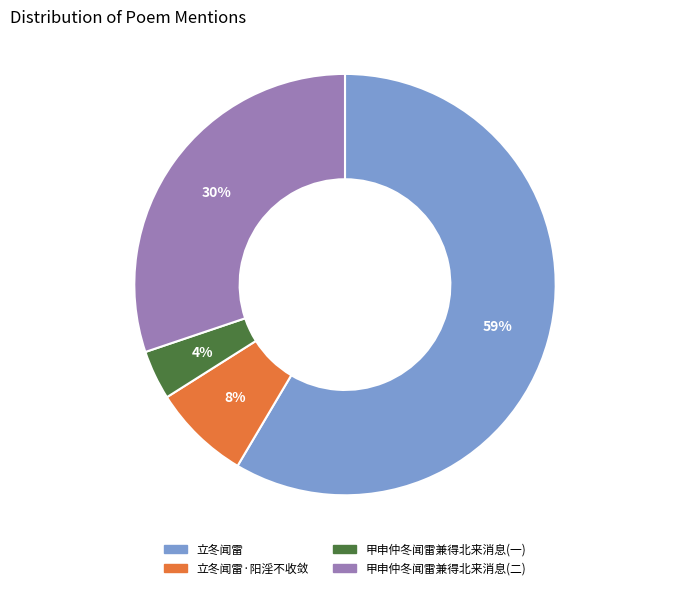

Which category has the biggest portion of the pie?

立冬闻雷